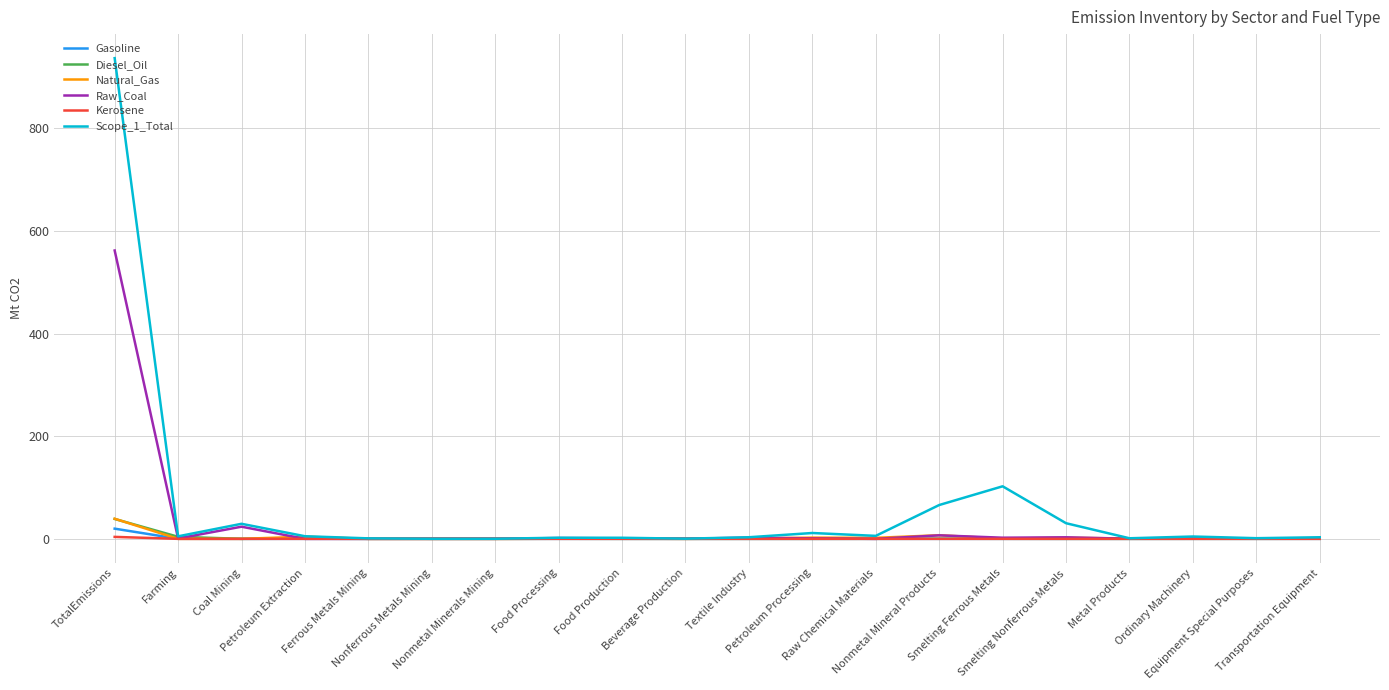

Is it true that Raw_Coal equals 0.0 at Petroleum Extraction?

True